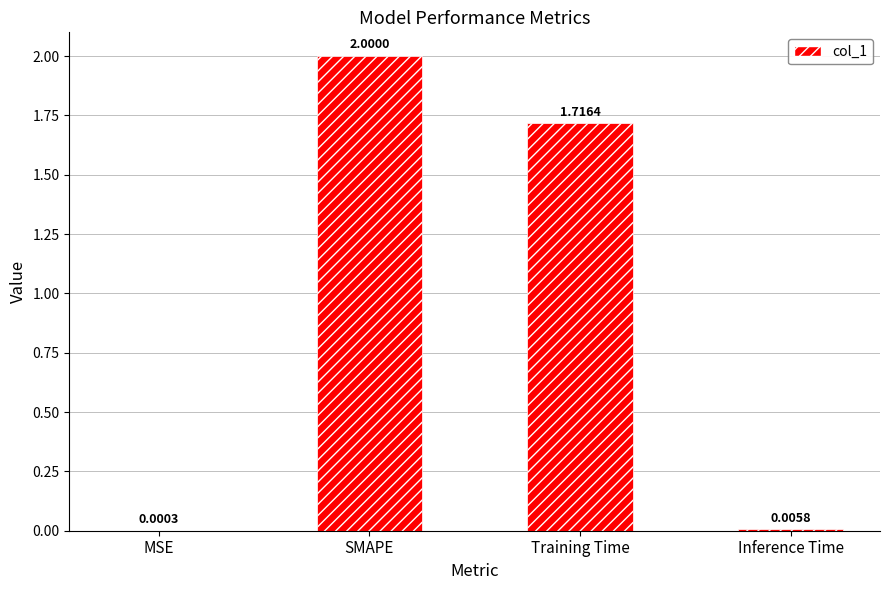

At which label does the data first exceed 1?

SMAPE